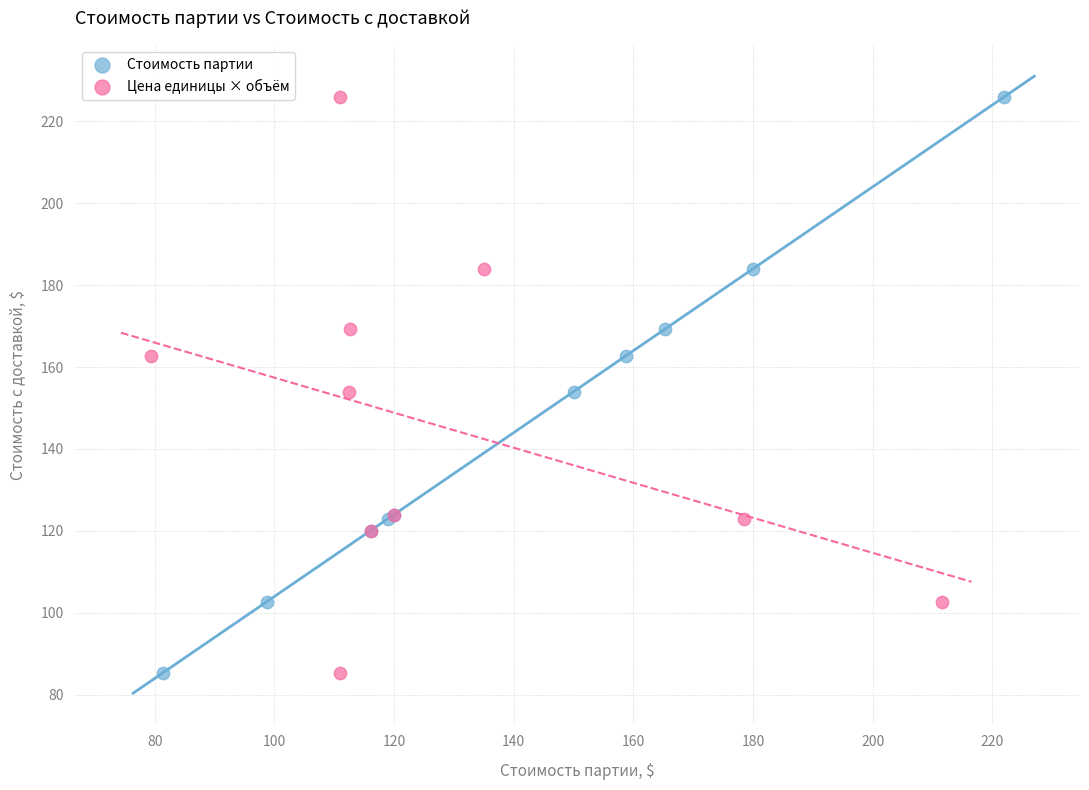

What are all the series names shown in the legend?

Стоимость партии, Цена единицы × объём